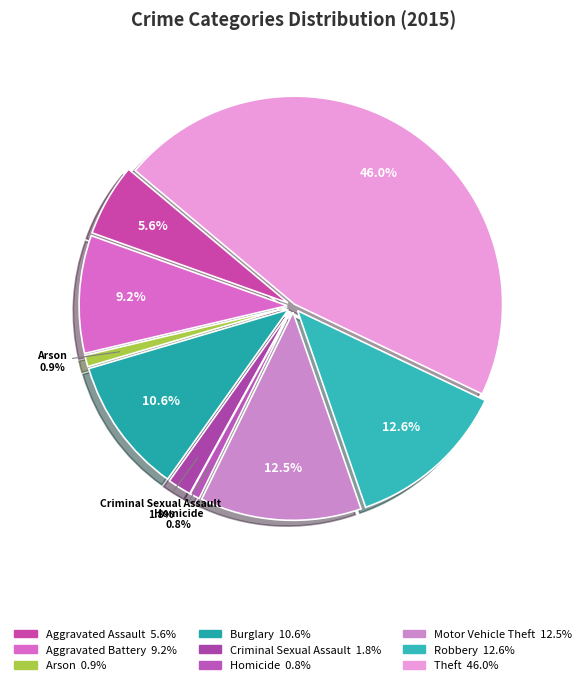

What is the ratio of the value at Criminal Sexual Assault to the value at Aggravated Battery?

0.2